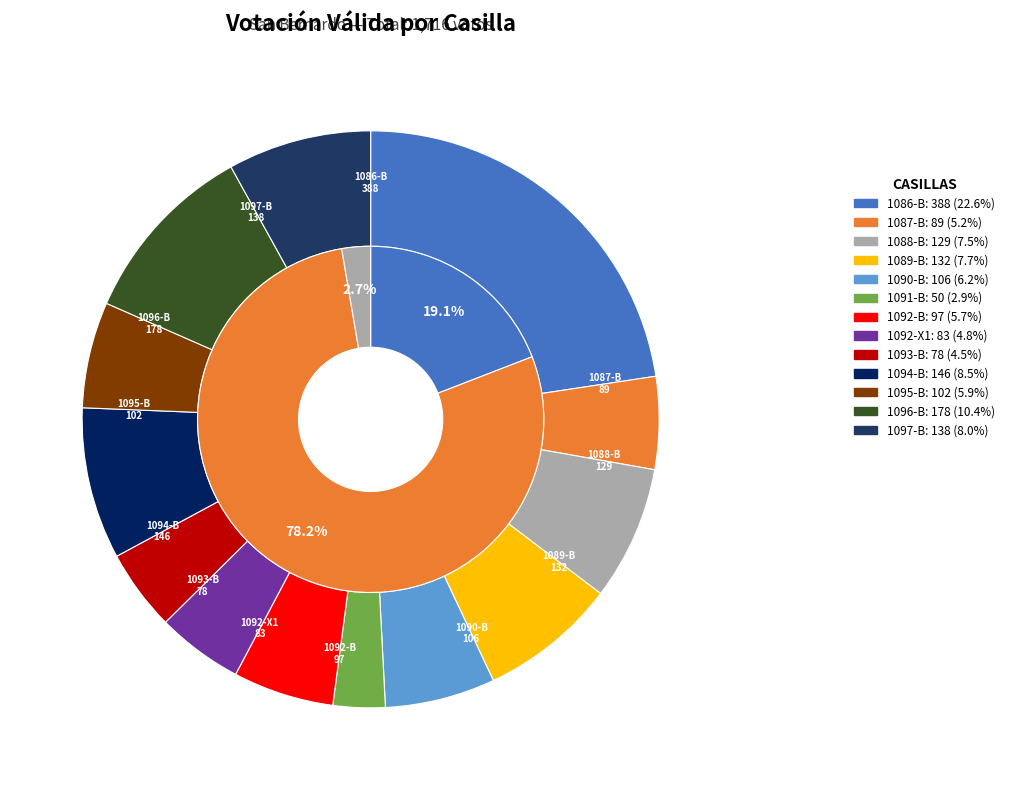

How many slices are in this pie chart?

13